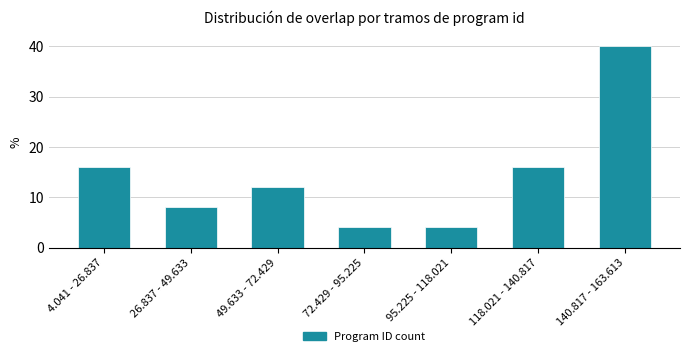

Reading left to right, list all the values displayed in this chart.

16	8	12	4	4	16	40